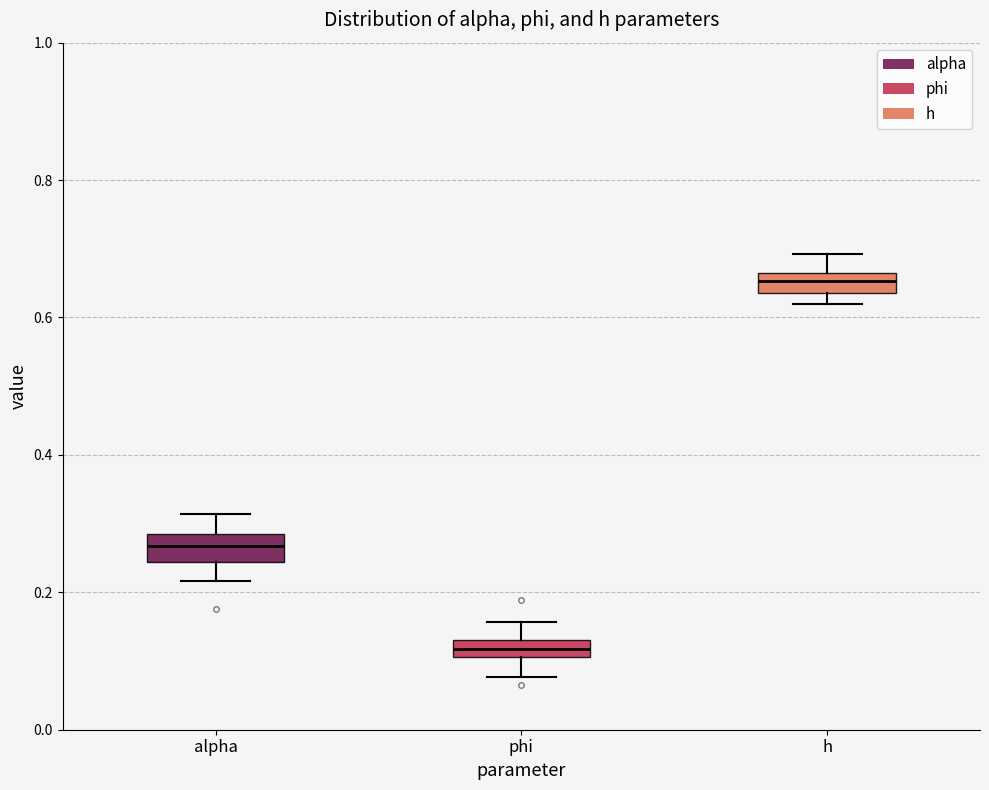

Where does the lower whisker of the box for alpha end on the y-axis? The values are not printed on the chart, so give them approximately, as read against the axis.

0.22